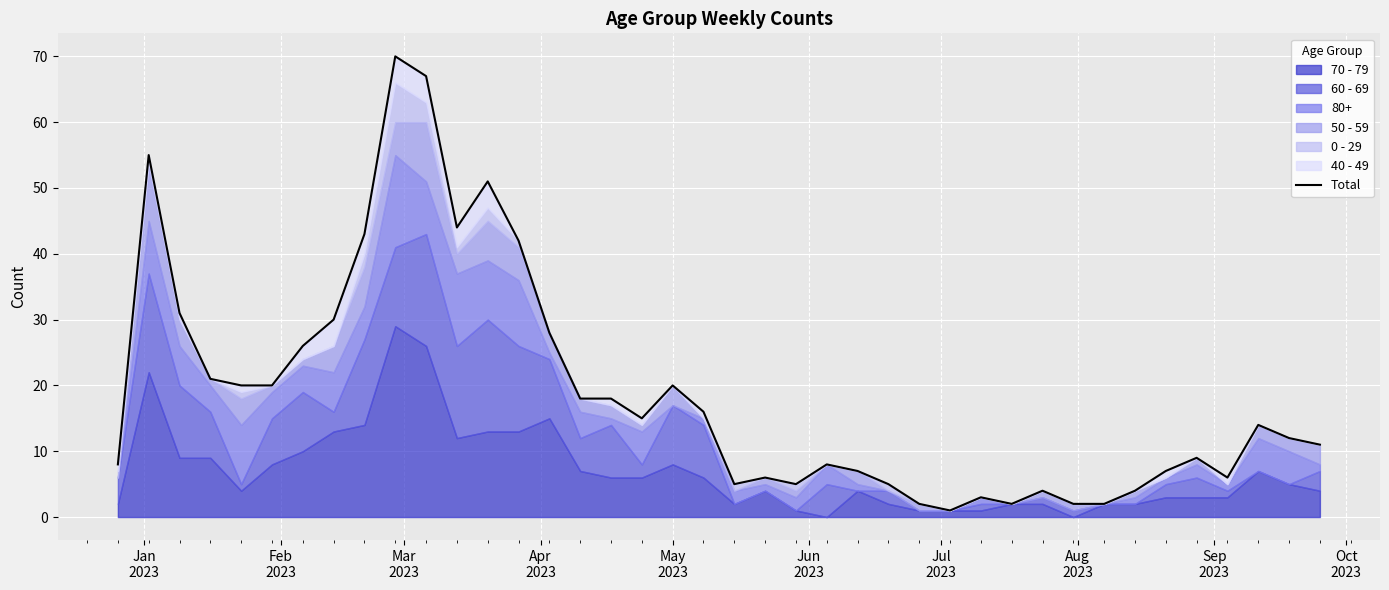

How many lines are shown in the chart?

1